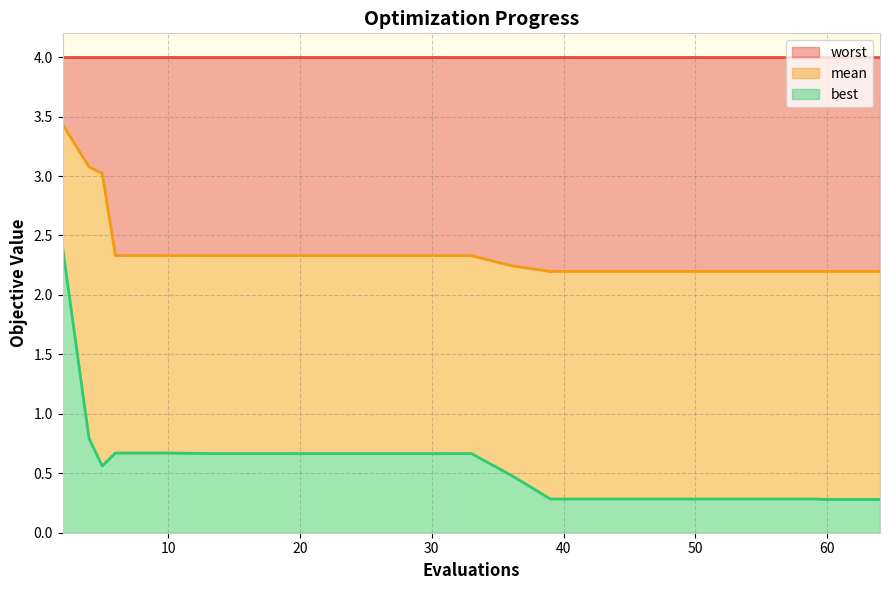

Where is mean nearest to the value 2?

60